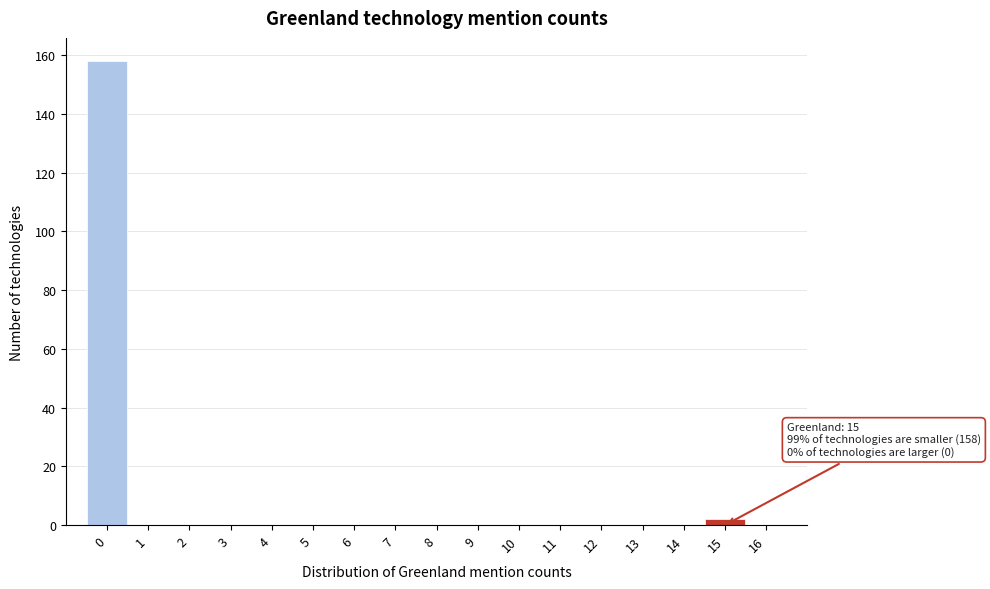

Which range on the x-axis has the tallest bar?

-0.5 to 0.5